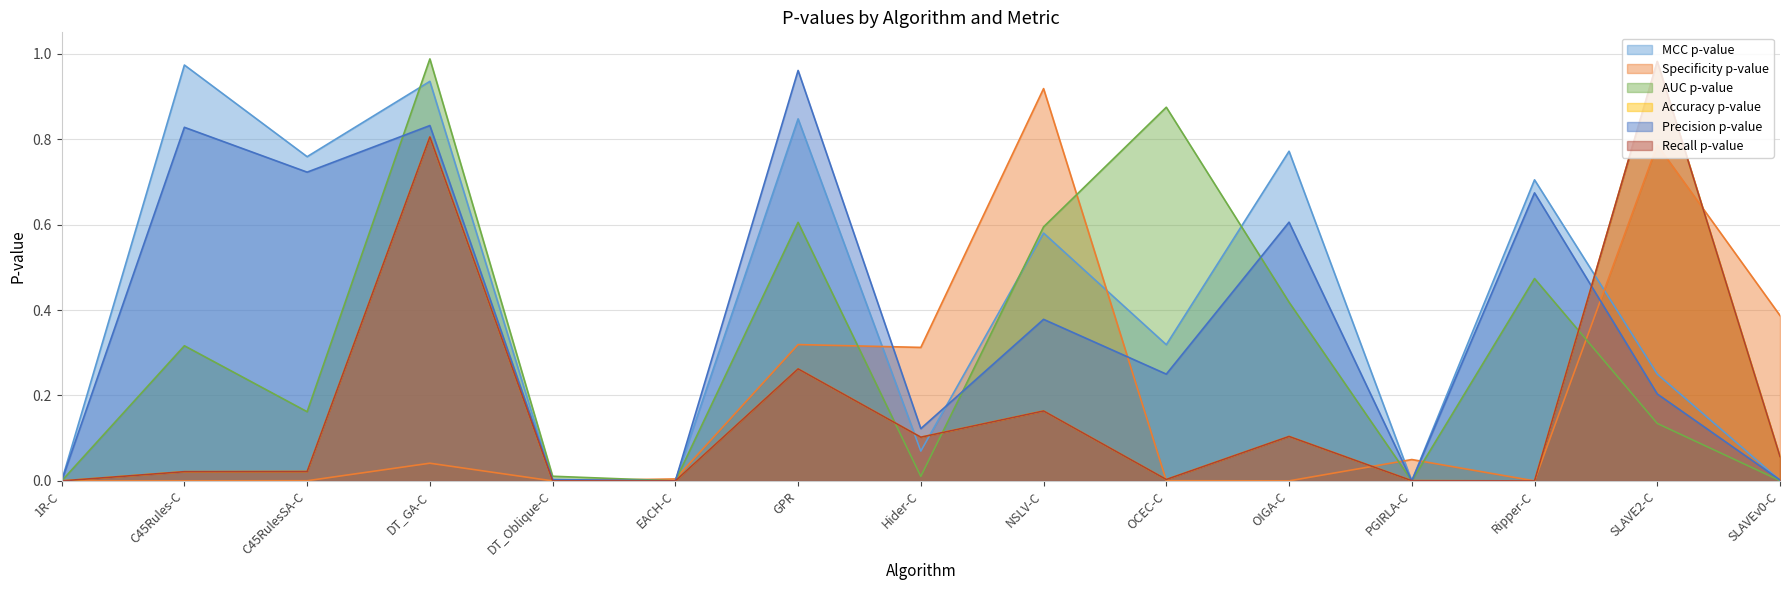

What is the difference between the highest and lowest values at DT_GA-C?

0.9